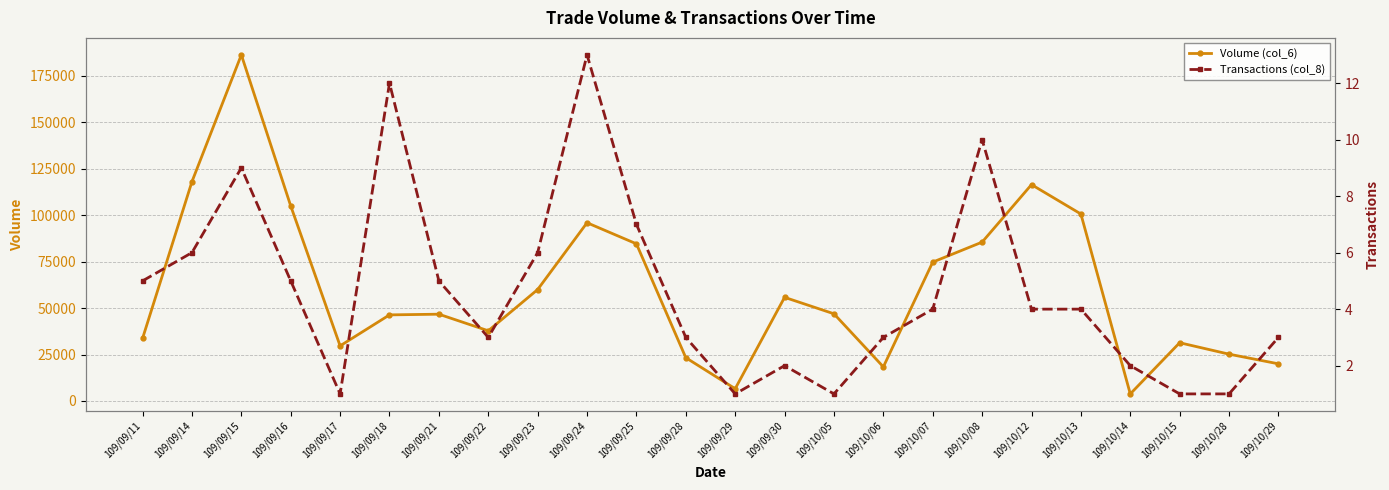

At which category does Volume (col_6) reach its first local valley?

109/09/17